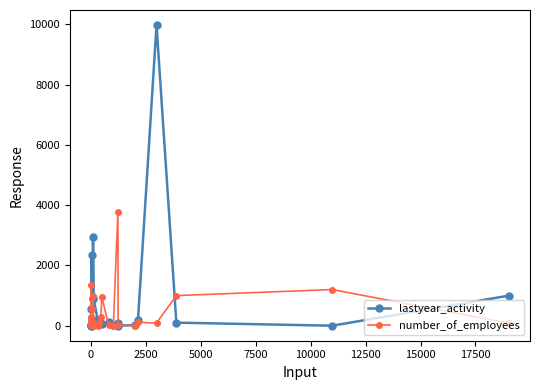

What is the sum of all lastyear_activity values?

19845